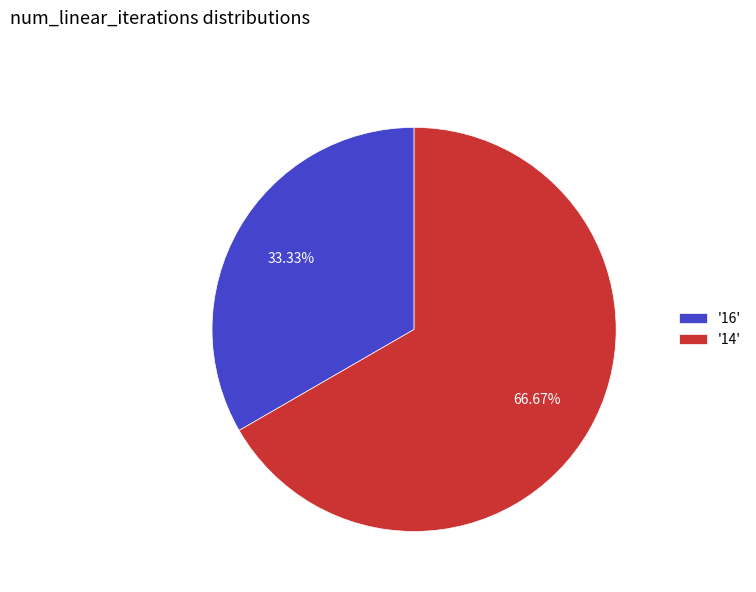

Between '14' and '16', which is larger?

'14'